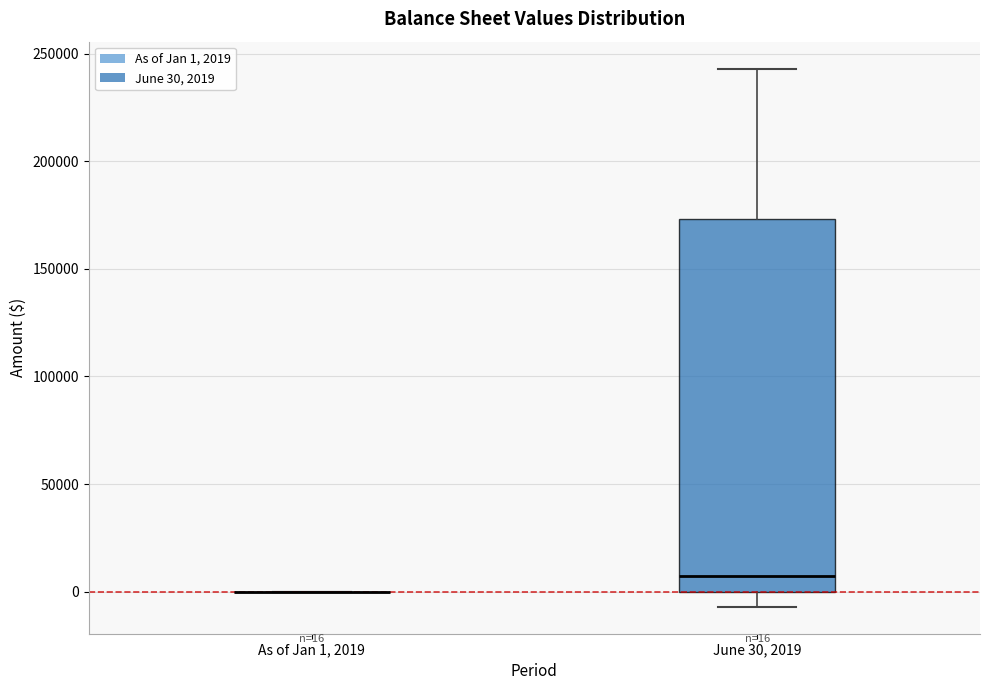

Comparing the boxes themselves (not the whiskers), which one is the tallest?

June 30, 2019